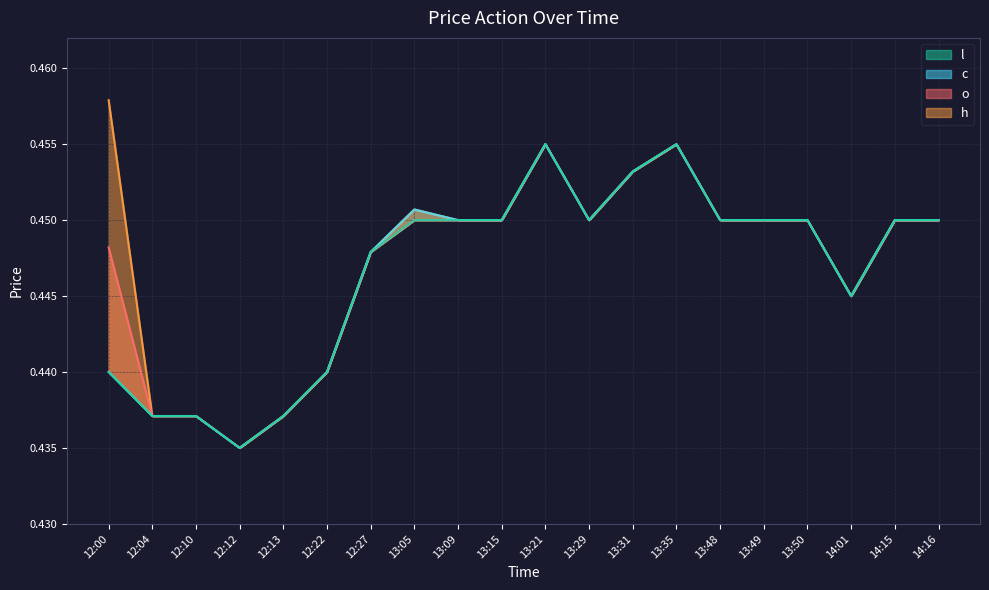

In l, how many points are higher than both neighbors (excluding endpoints)?

2